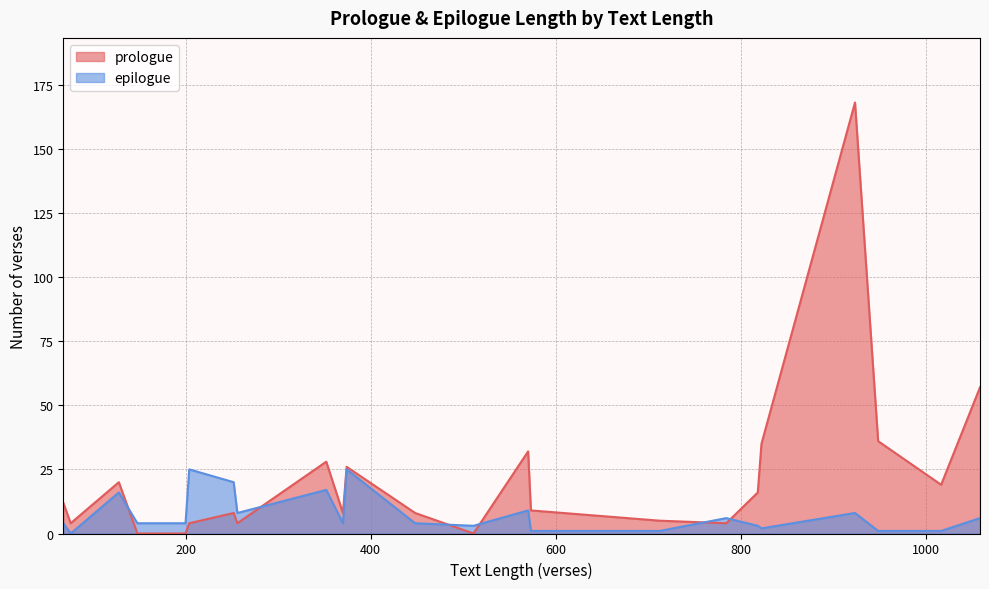

Which series has the largest range (max minus min)?

prologue